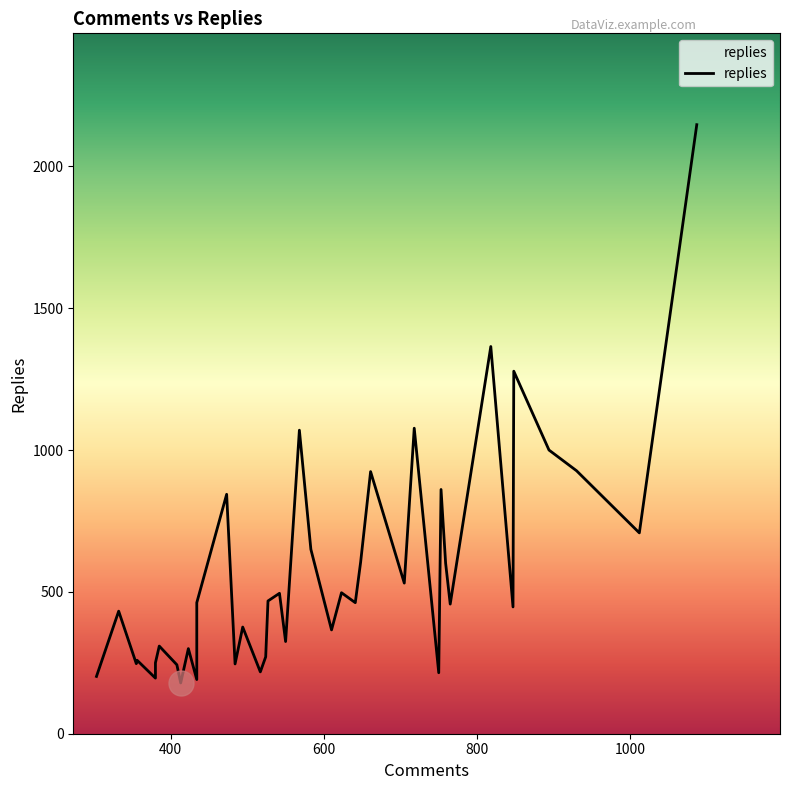

What is the value of the 17th point from the left?

462